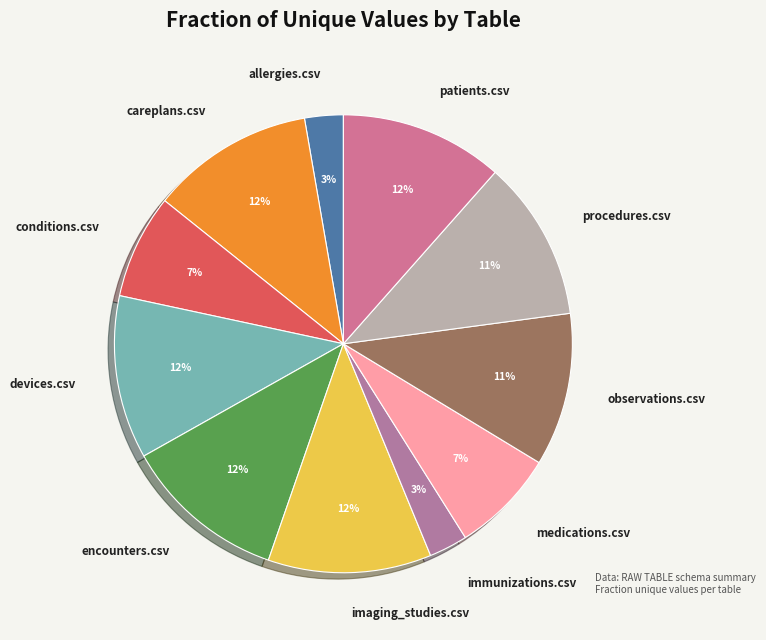

How many slices are in this pie chart?

11